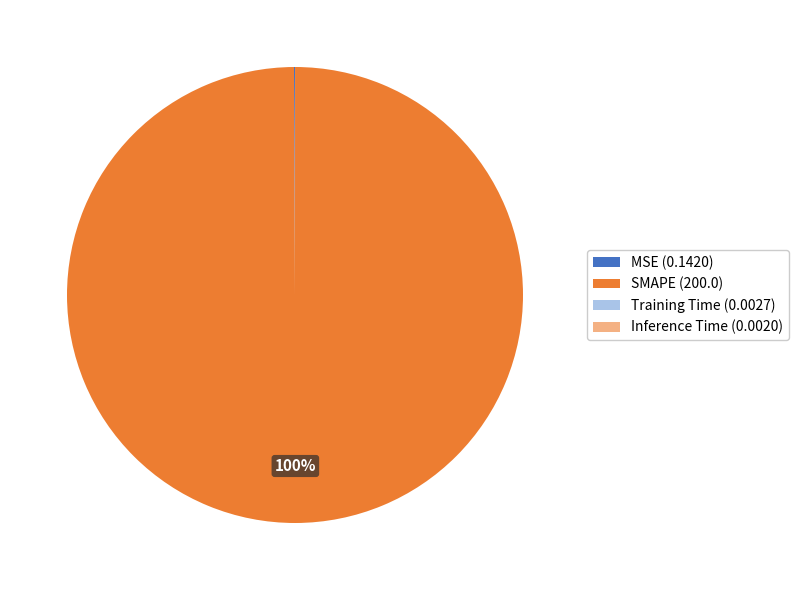

Which category has the biggest portion of the pie?

SMAPE